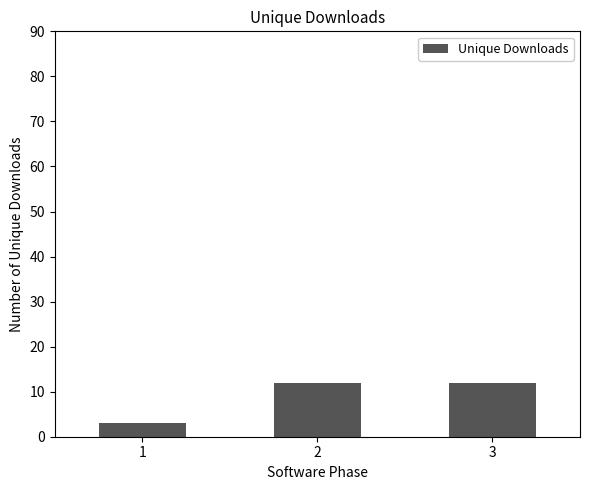

Are the bars grouped side by side (vs. stacked)?

No